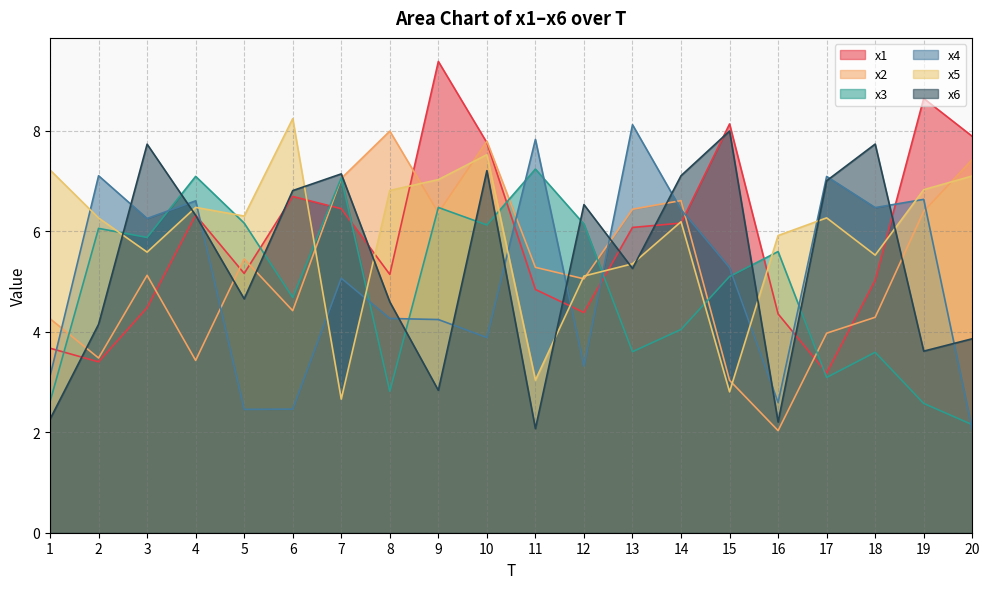

Where is x5 nearest to the value 5?

12